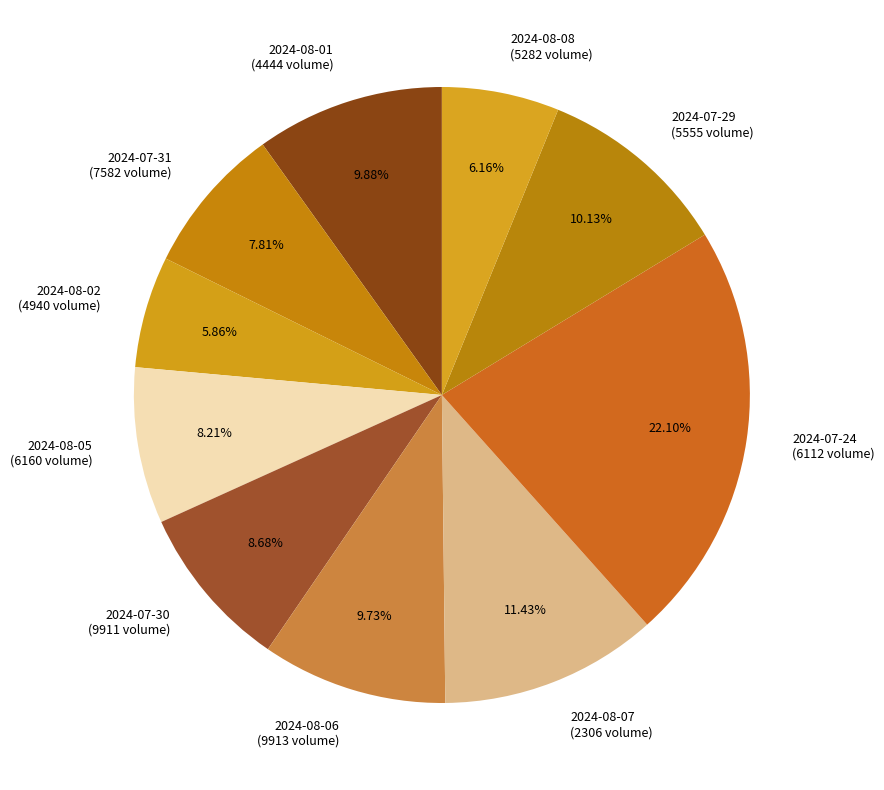

True or false: 2024-07-31 accounts for 1% of the total.

False